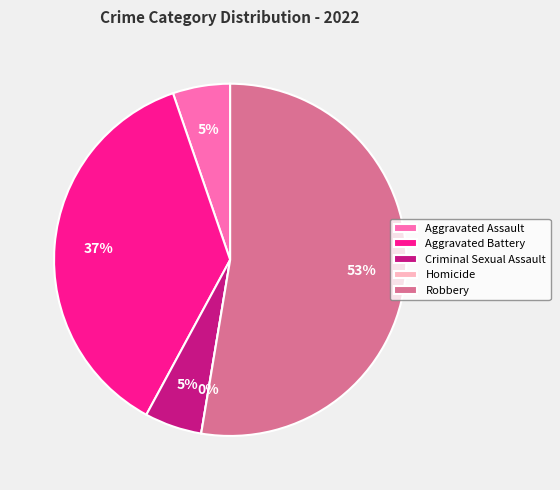

How many segments does this pie chart have?

5